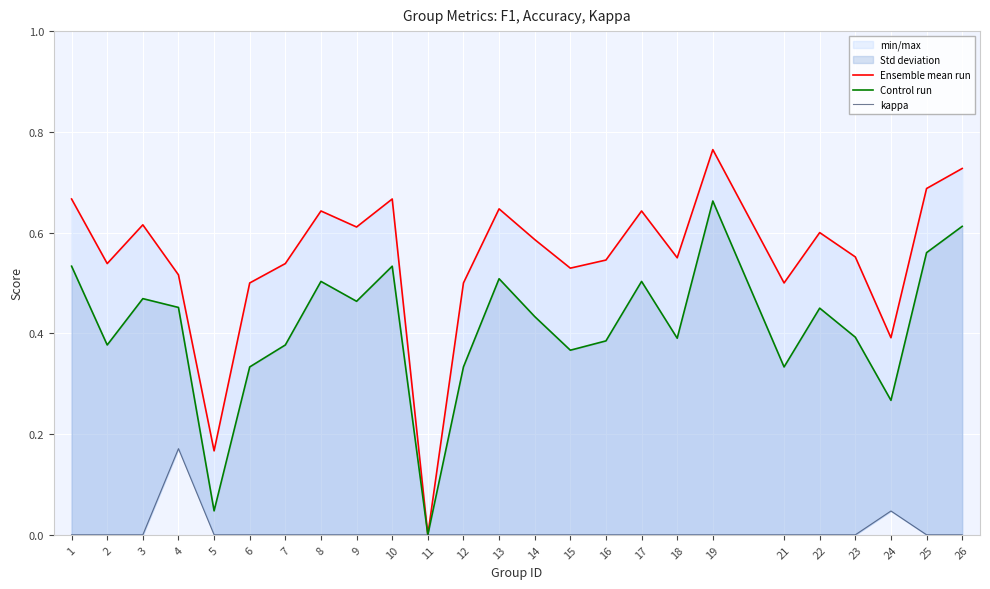

Which has a higher value, 4 or 5?

4